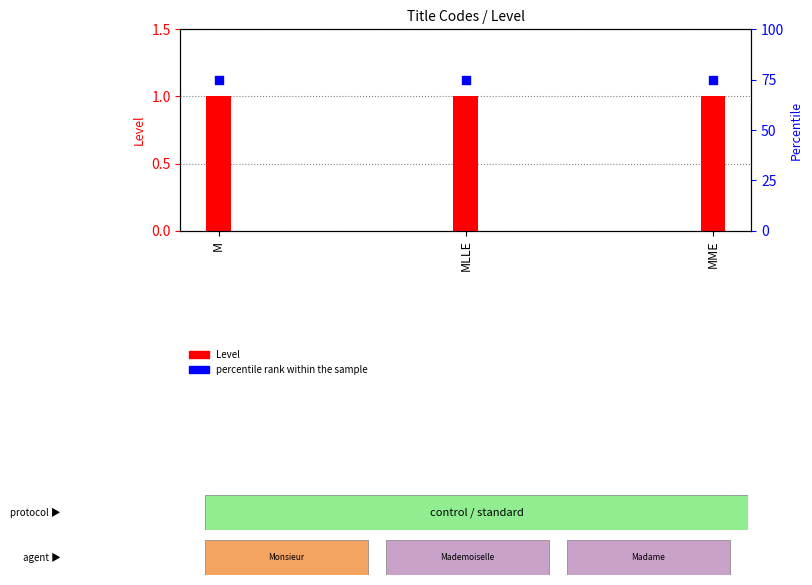

Which series has the largest total across all categories?

percentile rank within the sample